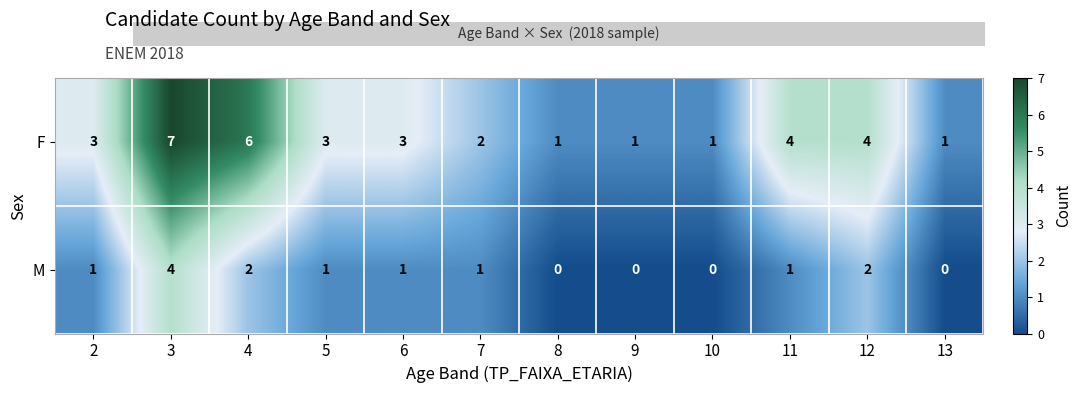

Count the F values in the range 1 to 4.

10